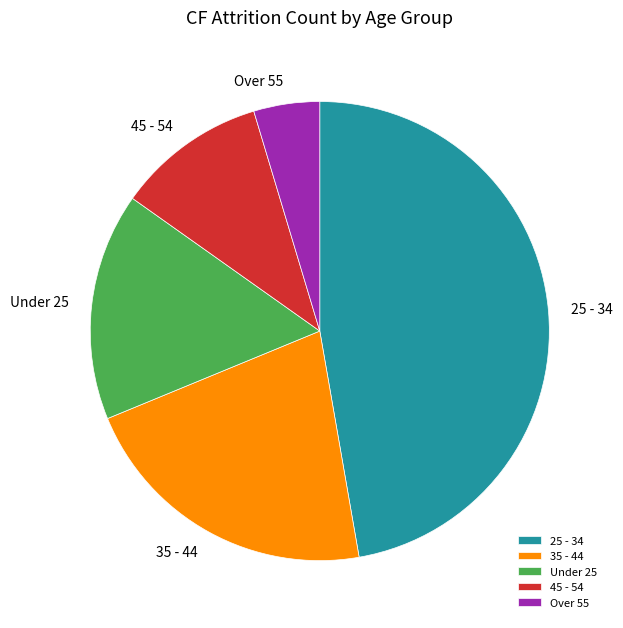

Combined, do 25 - 34 and Over 55 account for over 50%?

Yes